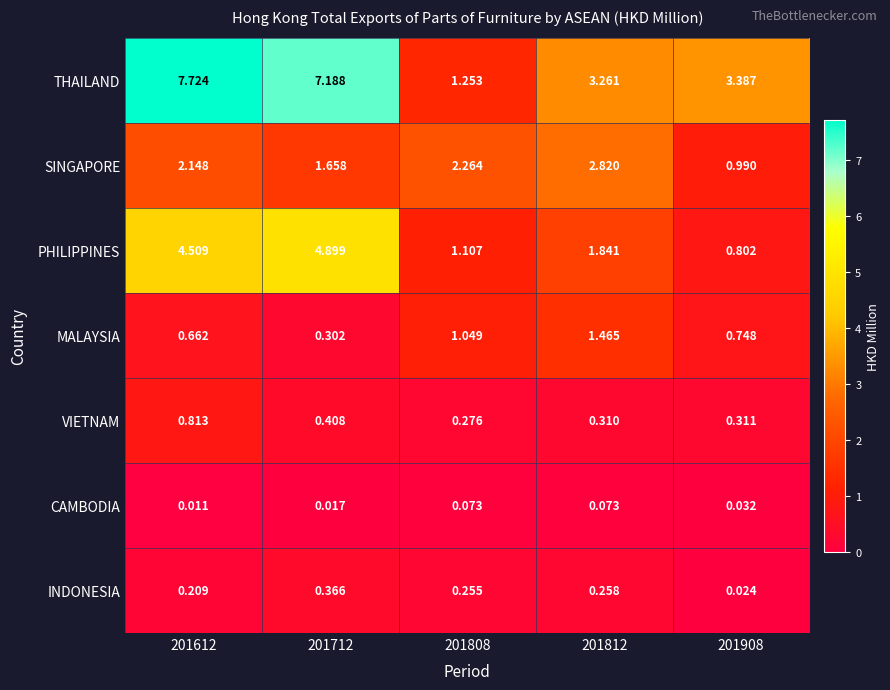

Rank the series by their maximum value, from lowest to highest.

CAMBODIA, INDONESIA, VIETNAM, MALAYSIA, SINGAPORE, PHILIPPINES, THAILAND